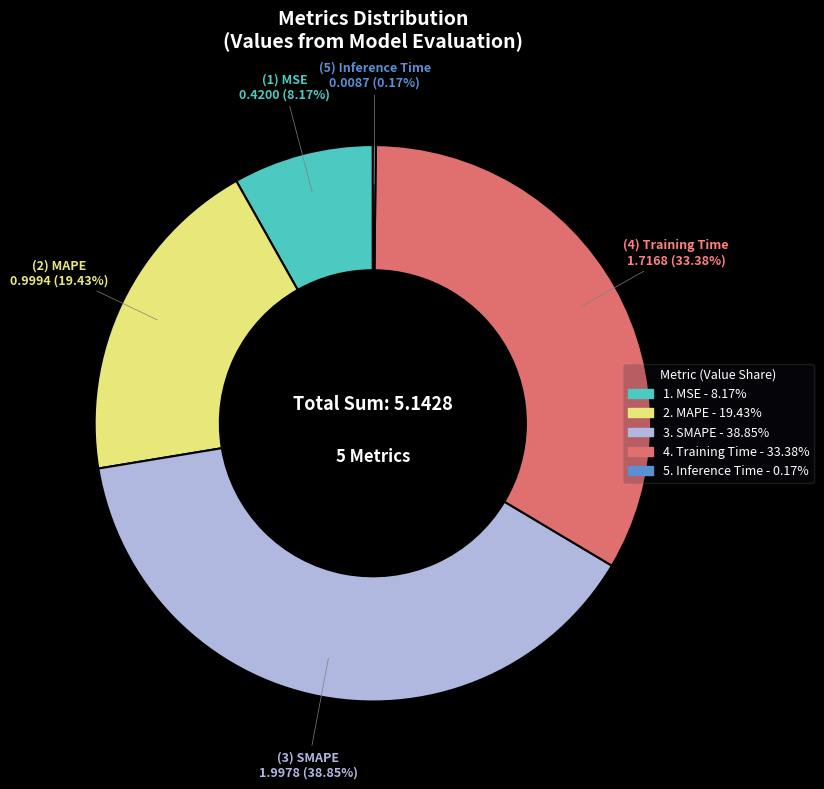

Does any single category account for the majority?

No